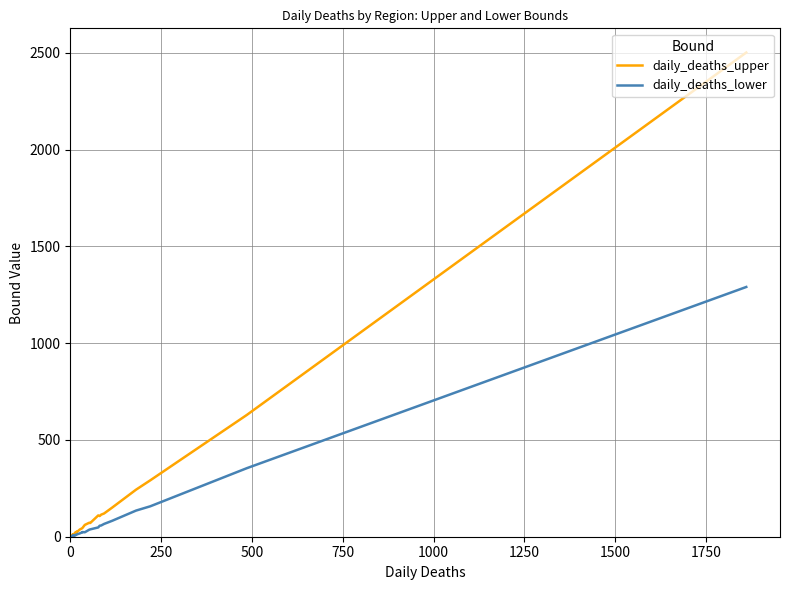

Rank the series by their average value, from lowest to highest.

daily_deaths_lower, daily_deaths_upper